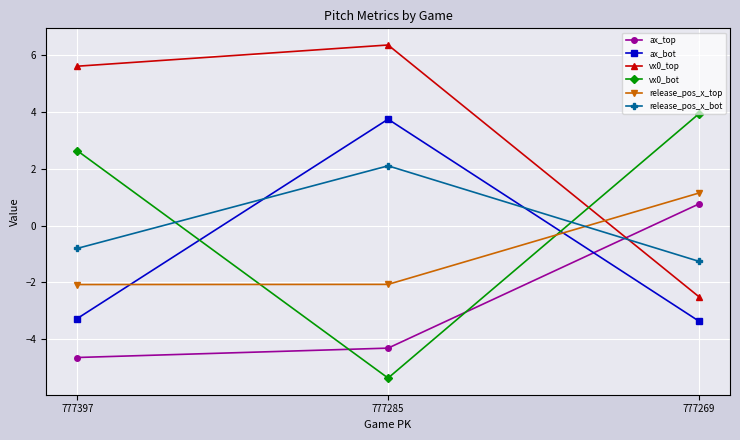

At which label does vx0_top reach its minimum?

777269